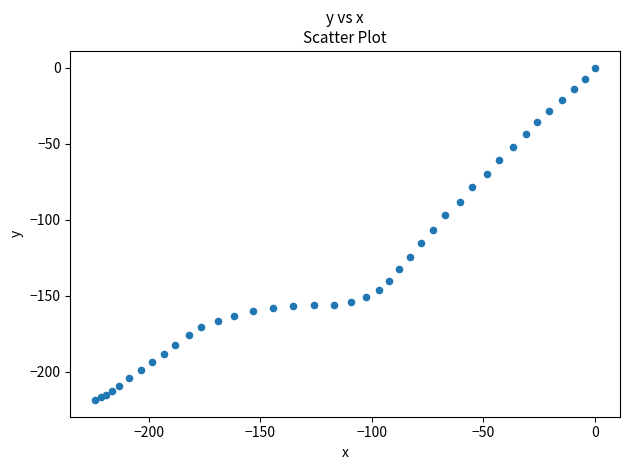

What Y value in the scatter plot is closest to -109?

-106.5